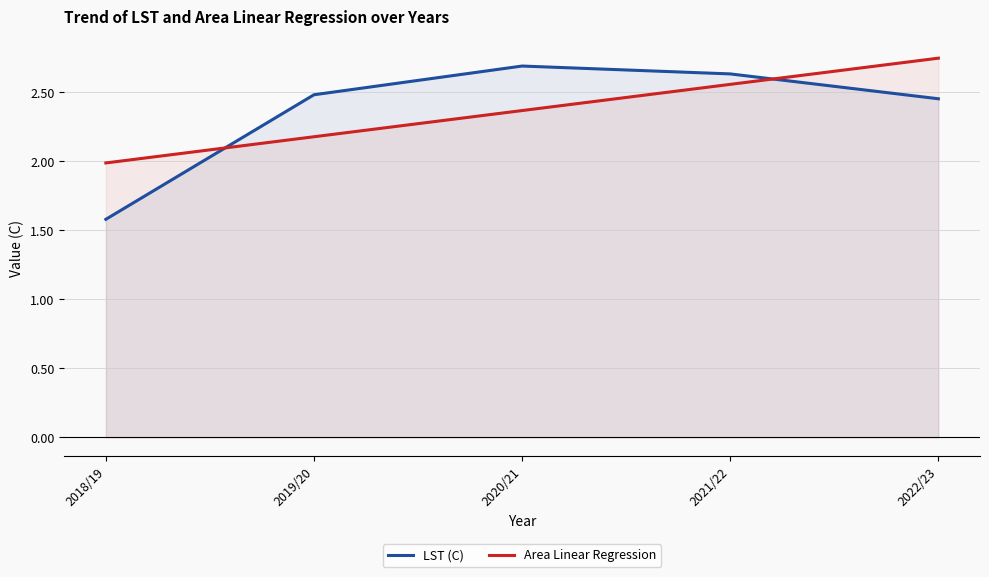

List the labels in order of LST (C) value, smallest first.

2018/19, 2022/23, 2019/20, 2021/22, 2020/21